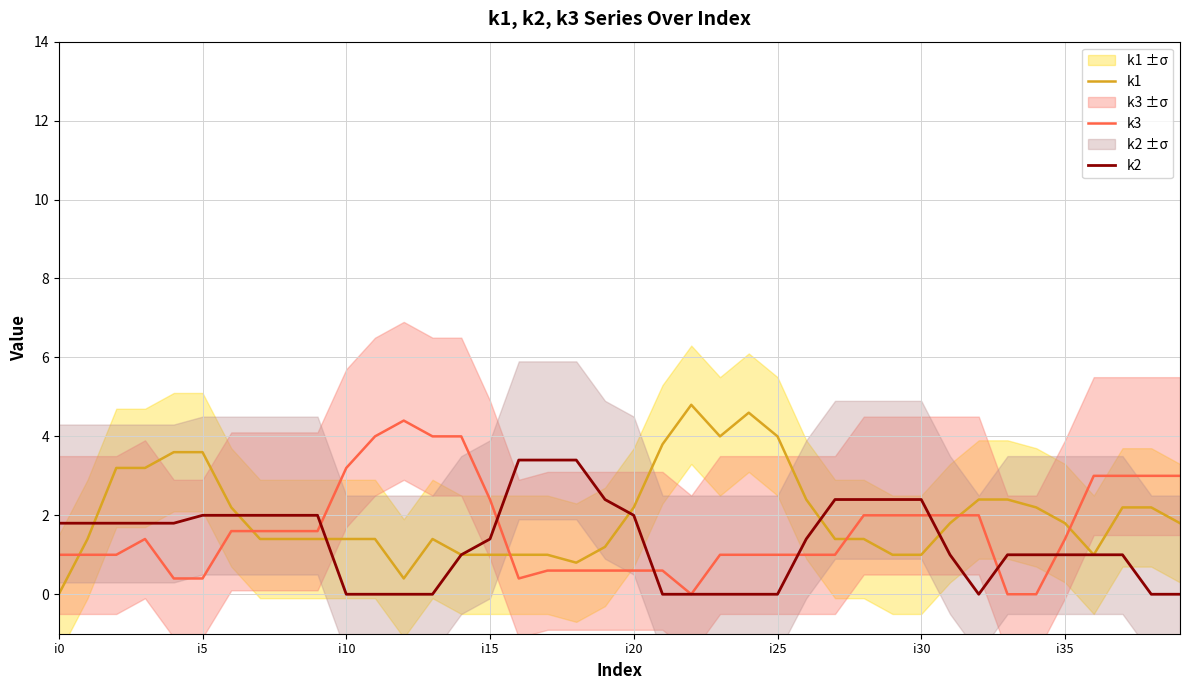

True or false: k3 has more than 2 points higher than both neighbors.

False